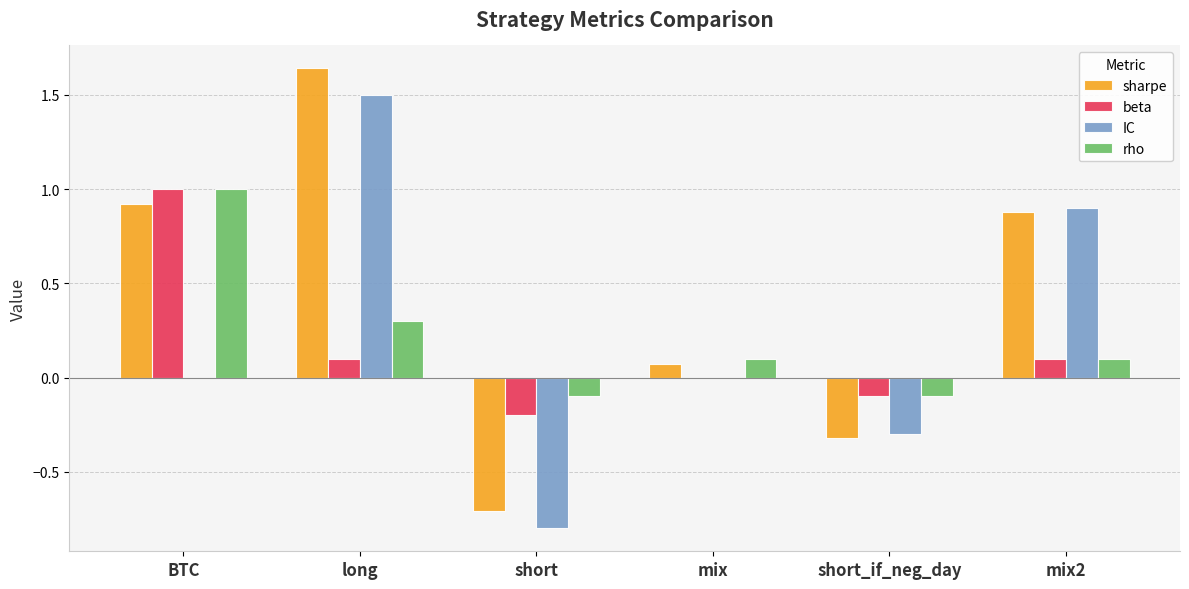

Is the value of rho at BTC greater than the value of sharpe at mix2?

Yes